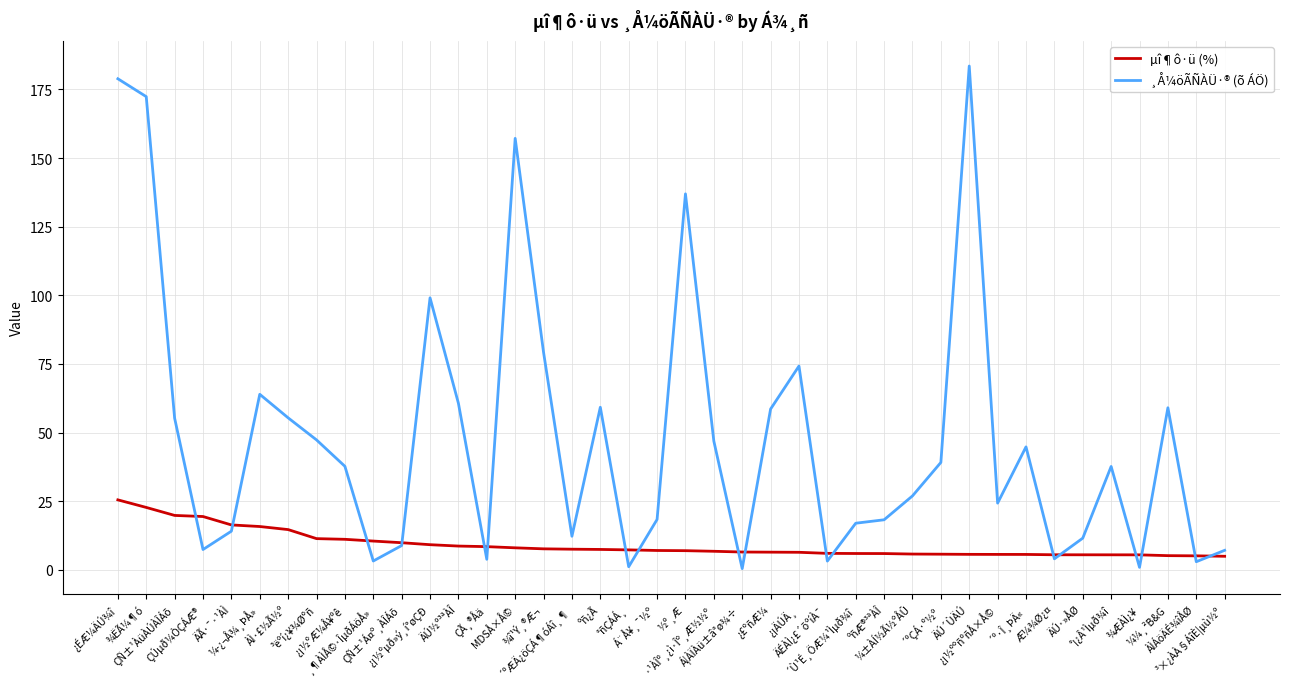

Which series has the largest total across all categories?

¸Å¼öÃÑÀÜ·® (õ ÁÖ)